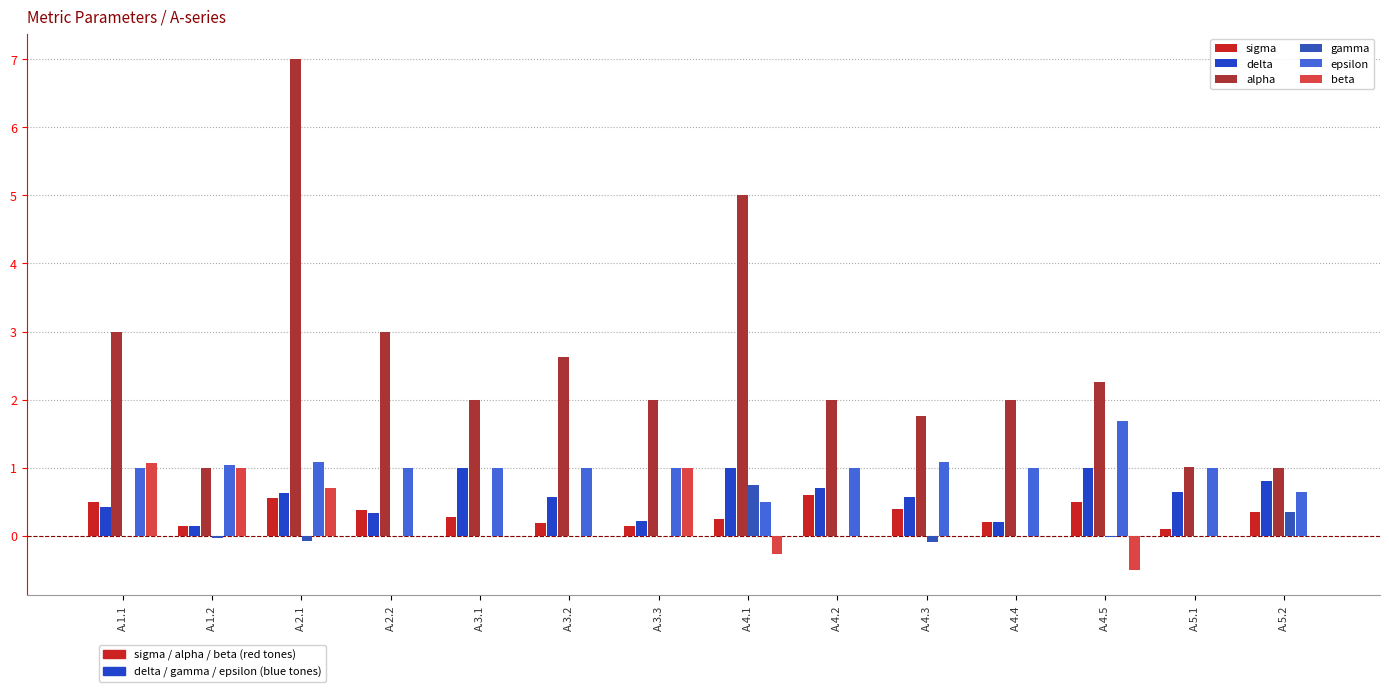

The value of gamma at A.1.2 is -0.1. True or false?

False